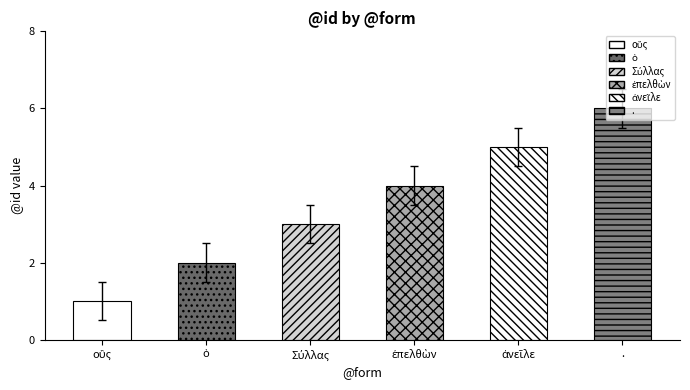

The chart shows a value of 2.5 at Σύλλας. True or false?

True